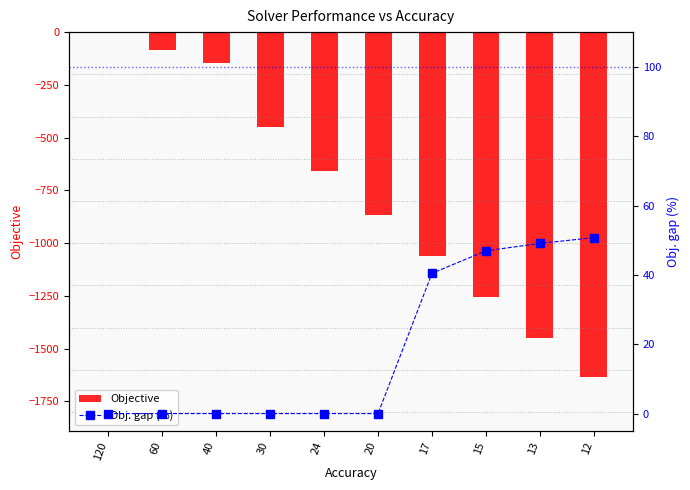

Reading right to left, transcribe all the data shown in this chart.

Objective: 12=-1635.0	13=-1449.0	15=-1254.0	17=-1060.5	20=-868.0	24=-659.0	30=-451.0	40=-145.0	60=-86.0	120=0.0
Obj. gap (%): 12=50.7	13=49.1	15=46.9	17=40.5	20=0.0	24=0.0	30=0.0	40=0.0	60=0.0	120=0.0